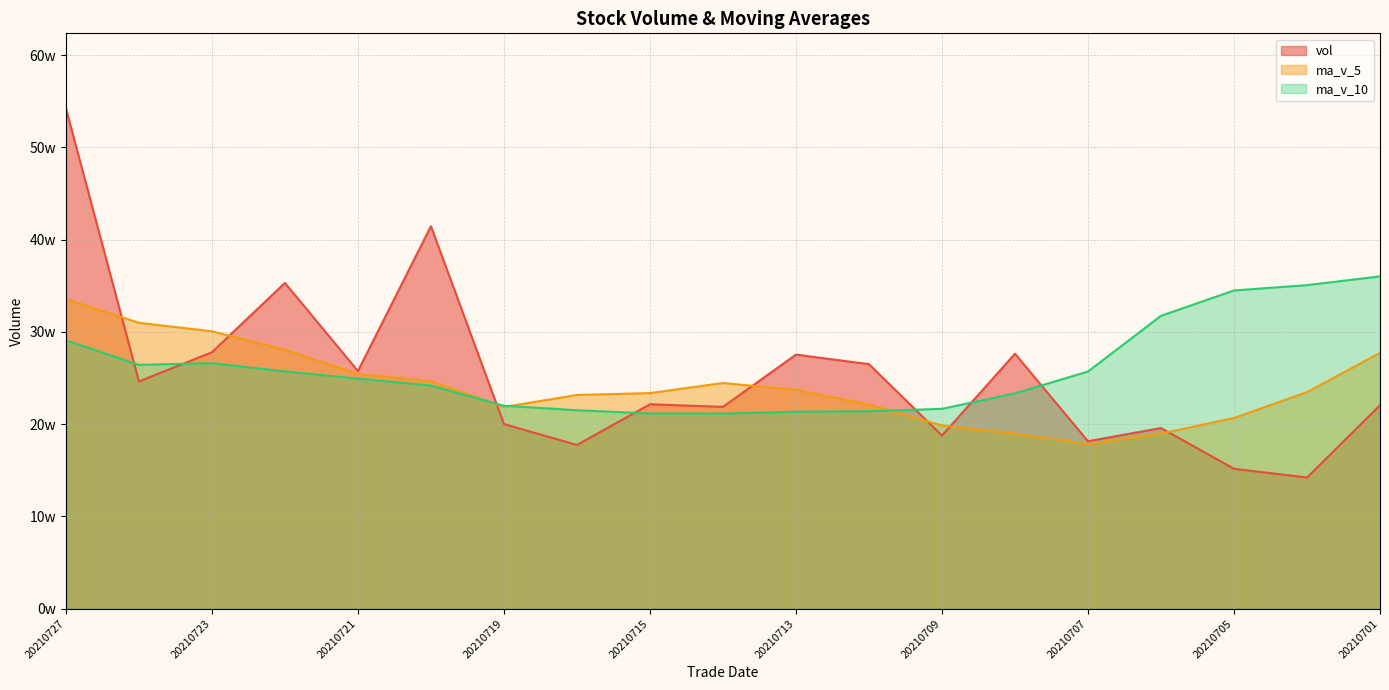

At how many categories does at least one series exceed 219029?

18